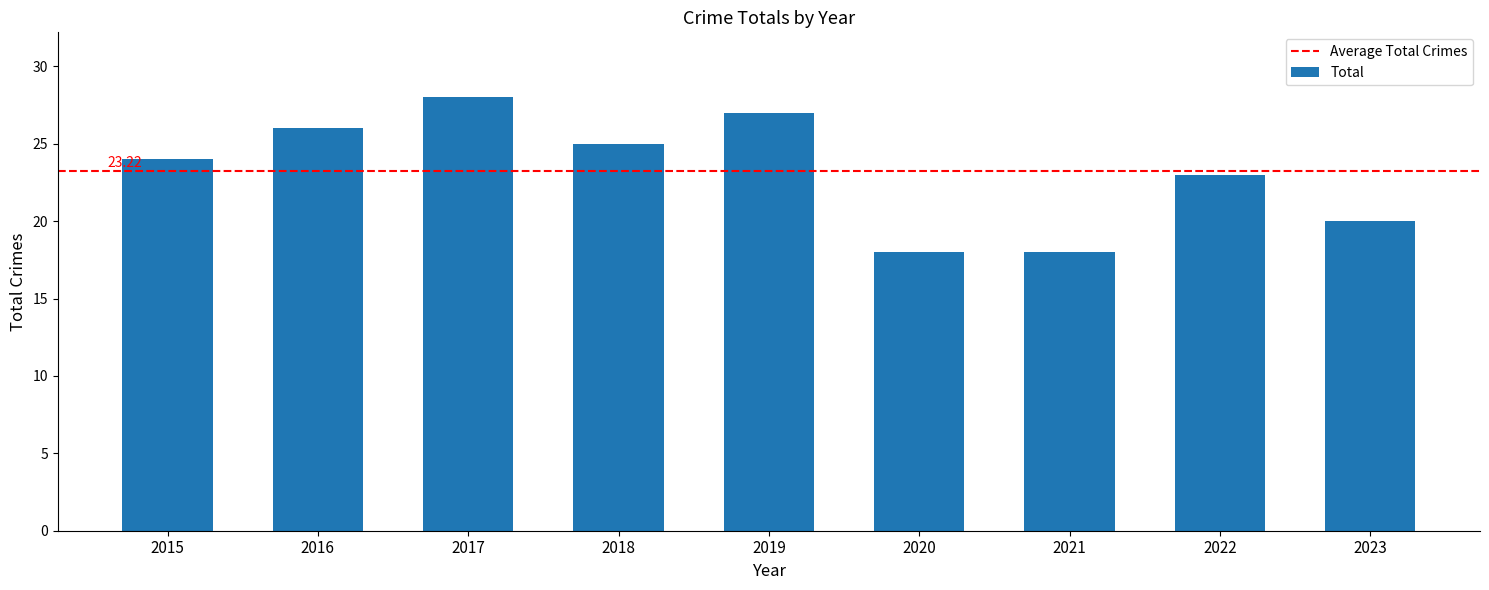

Reading left to right, transcribe all the data shown in this chart.

2015=24	2016=26	2017=28	2018=25	2019=27	2020=18	2021=18	2022=23	2023=20